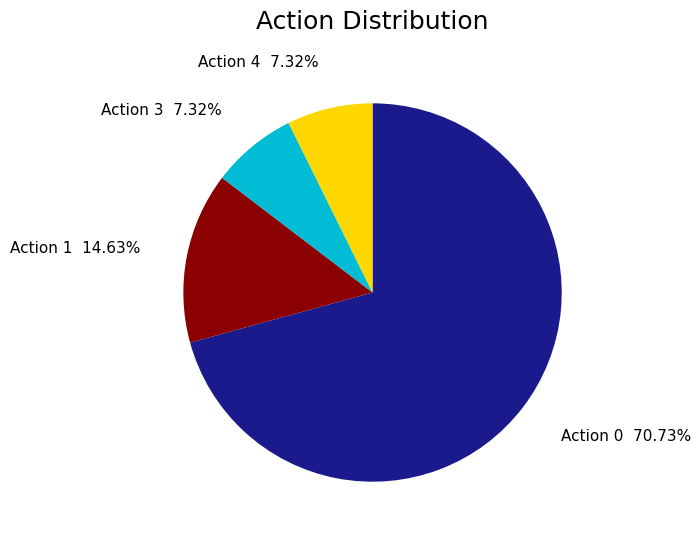

Is there any slice that represents more than half of the pie?

Yes